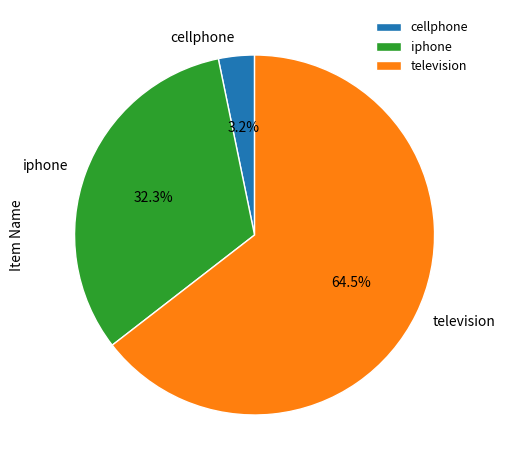

Is the sum of television and cellphone greater than half?

Yes